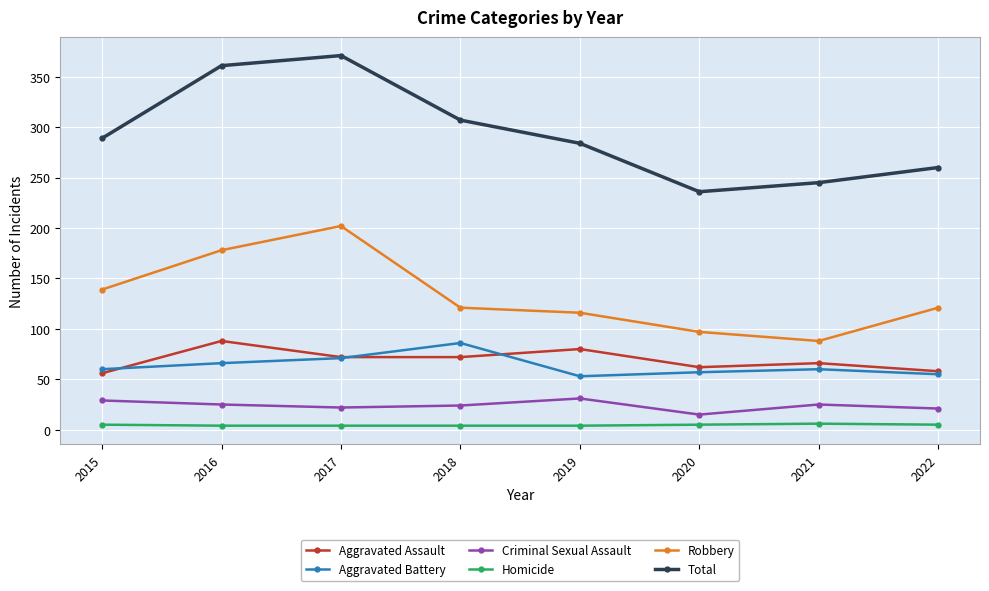

Does the chart have visible grid lines?

Yes